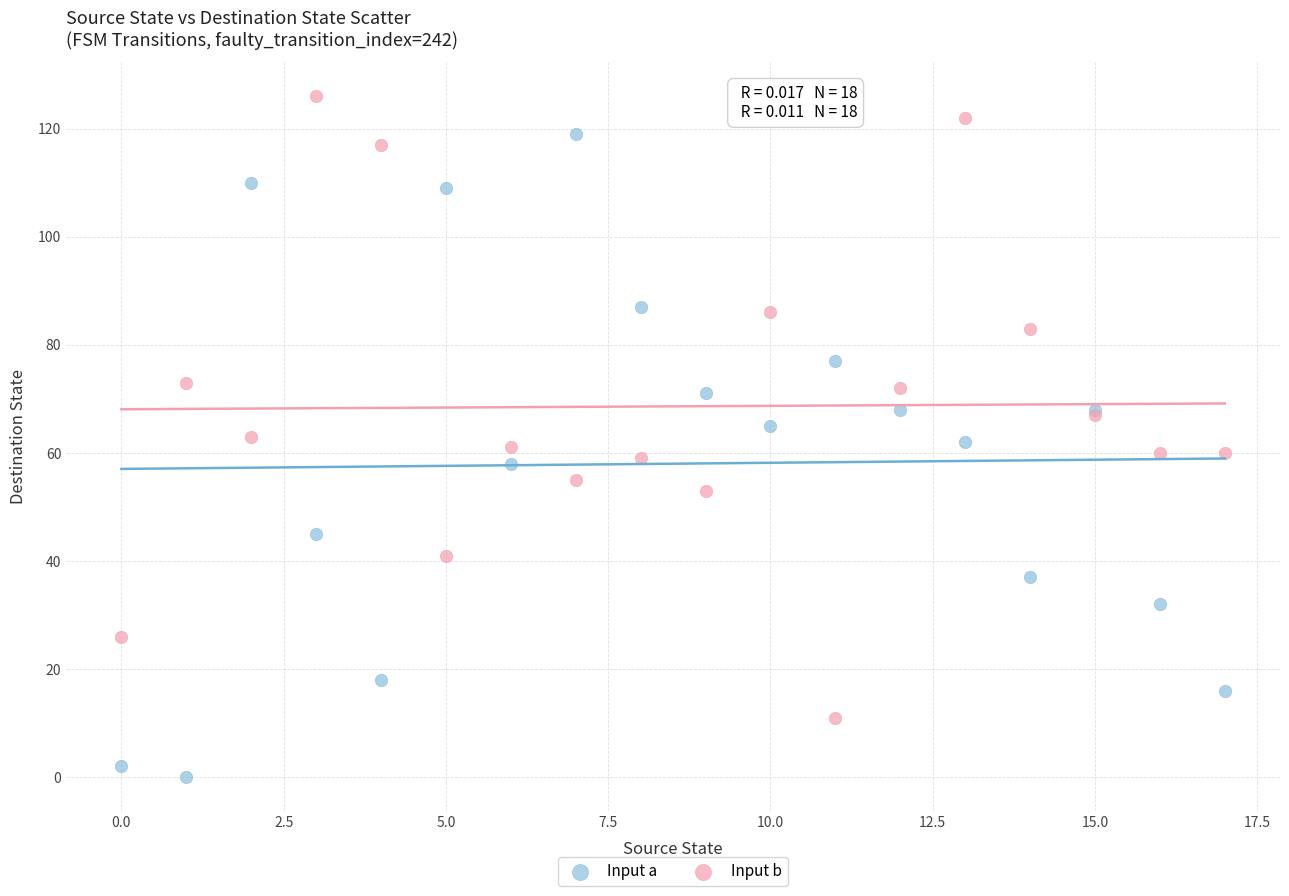

Which series contains the highest Y value?

Input b